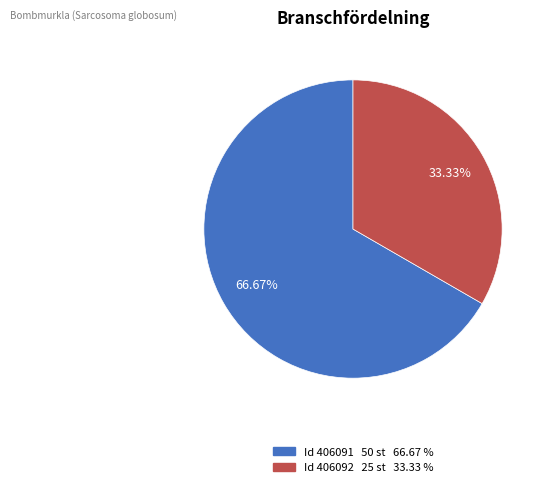

Is there any slice that represents more than half of the pie?

Yes